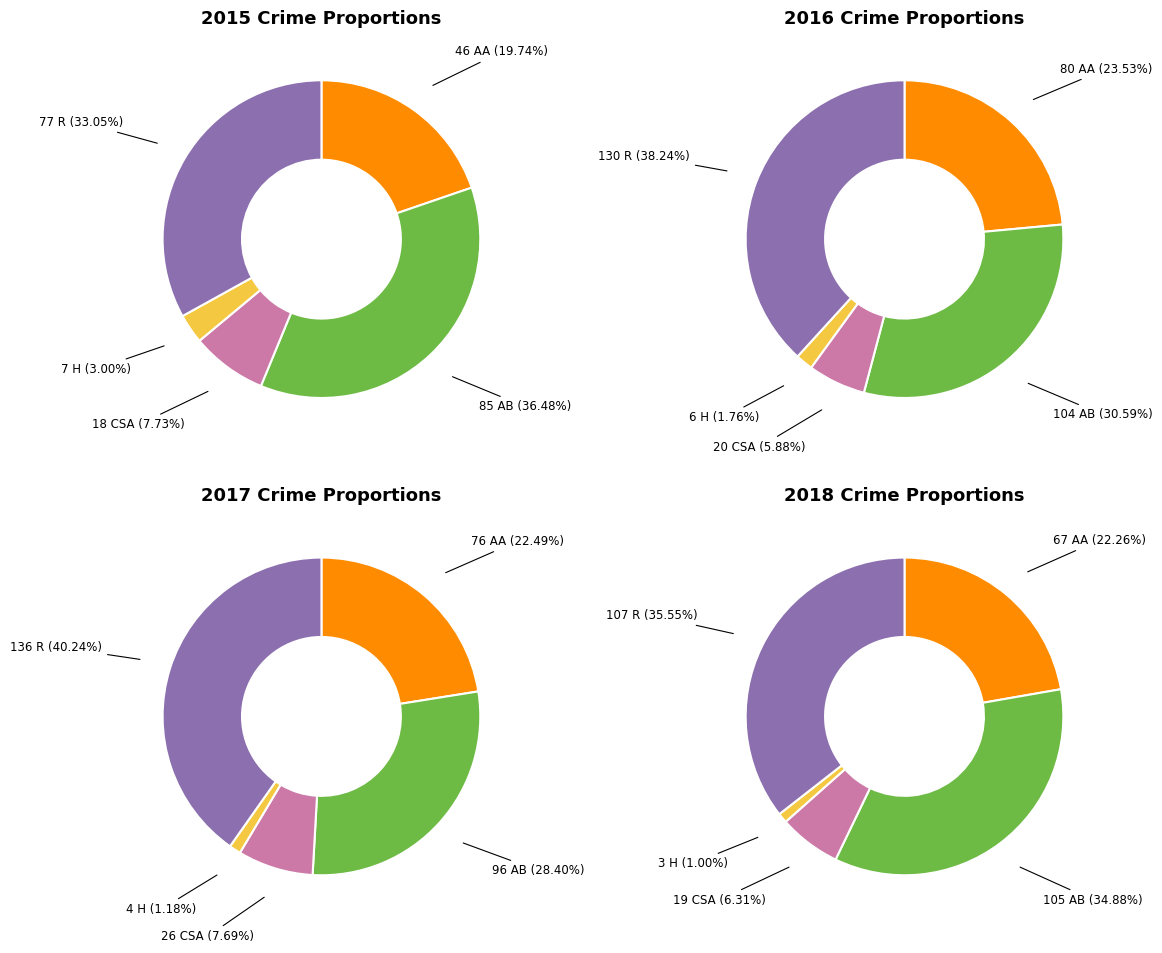

Between Aggravated Assault and Robbery, which series saw the biggest shift?

2017